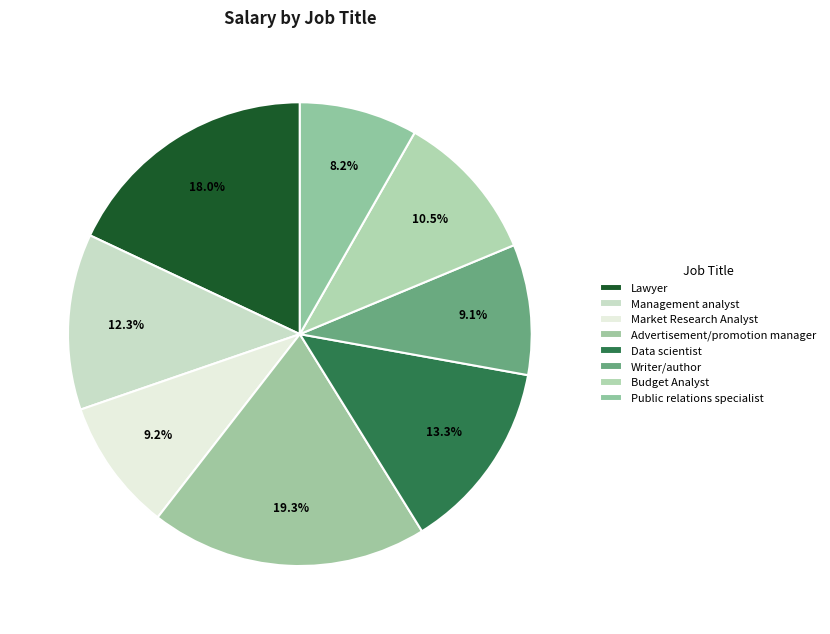

What is the largest slice in the pie chart?

Advertisement/promotion manager